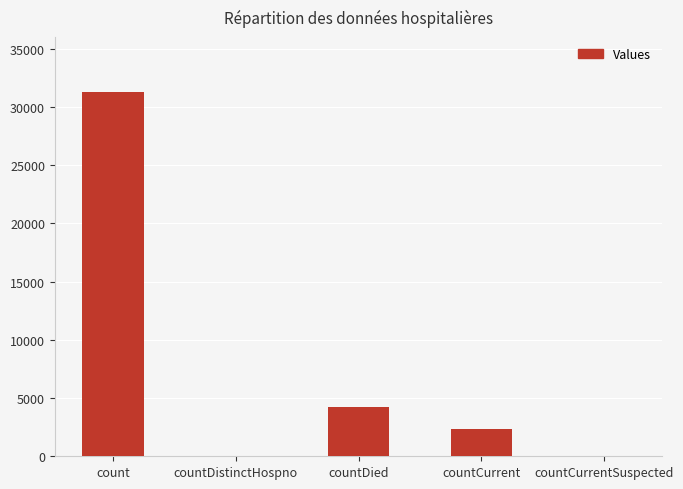

What is the sum of the values at countDied and countCurrent?

6533